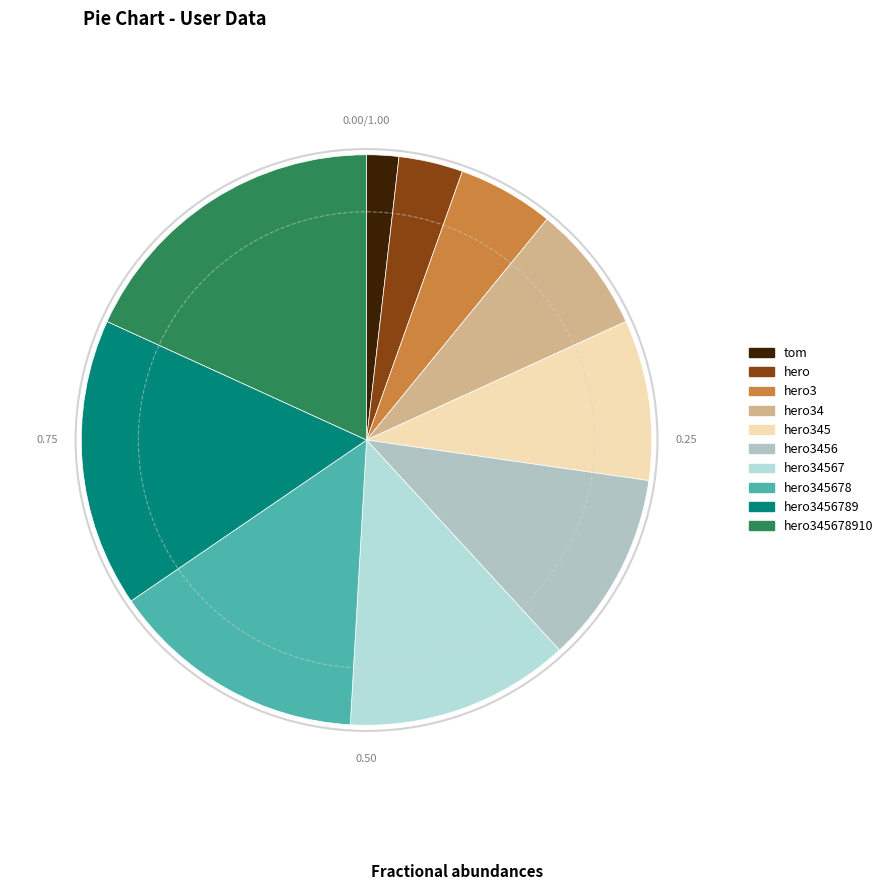

How many segments does this pie chart have?

10